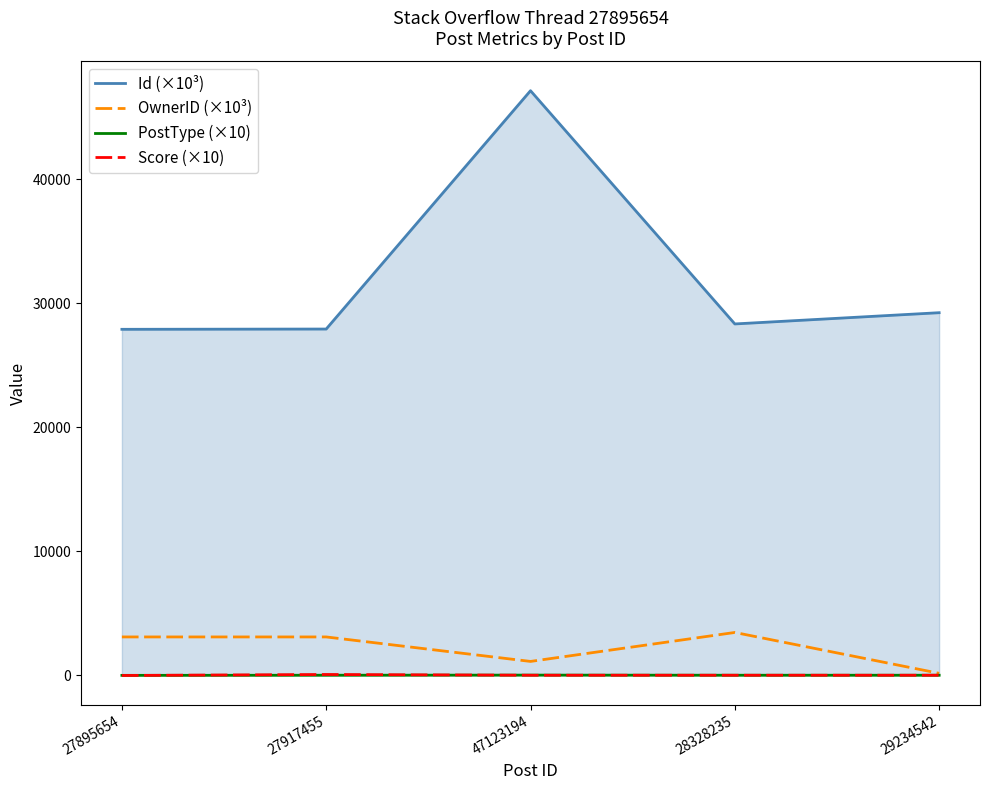

What is the sum of the Score (×10) values at 29234542 and 27917455?

100.0